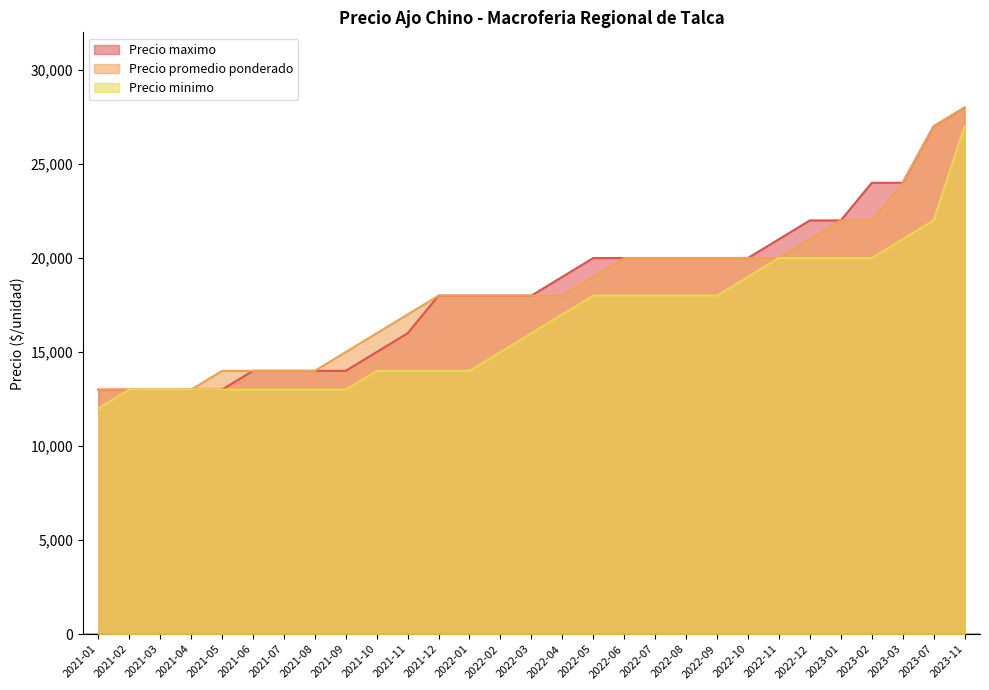

Count the number of categories in the chart.

29